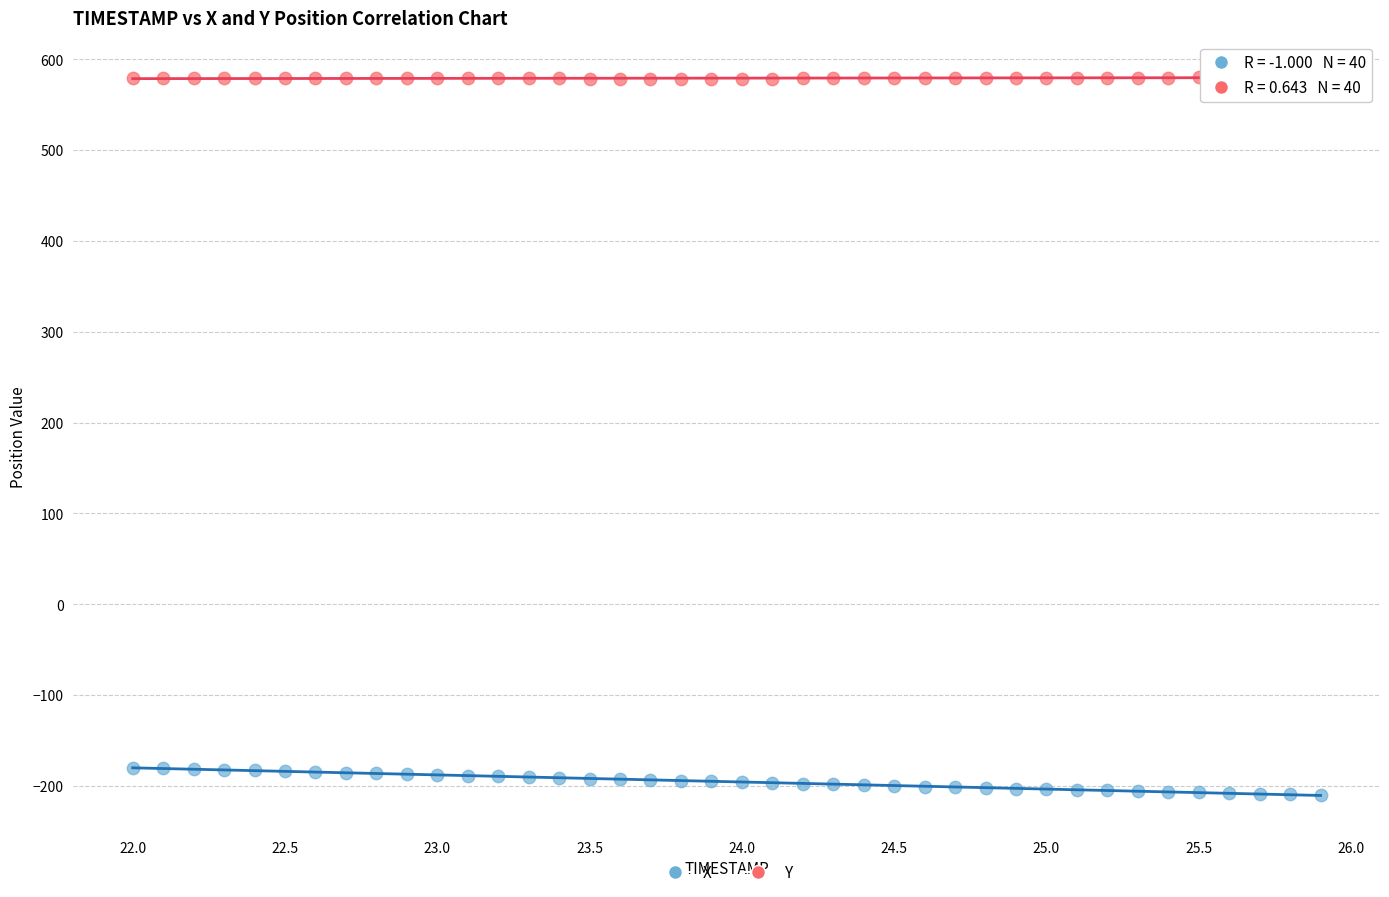

Across all data points, what is the range of Y values (max minus min)?

790.5